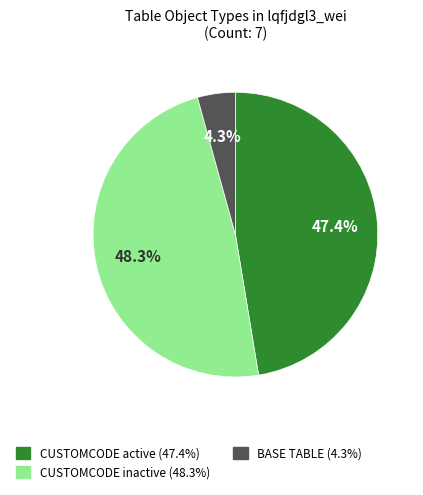

To the nearest percent, what is the difference between the largest and smallest slice percentages?

44%